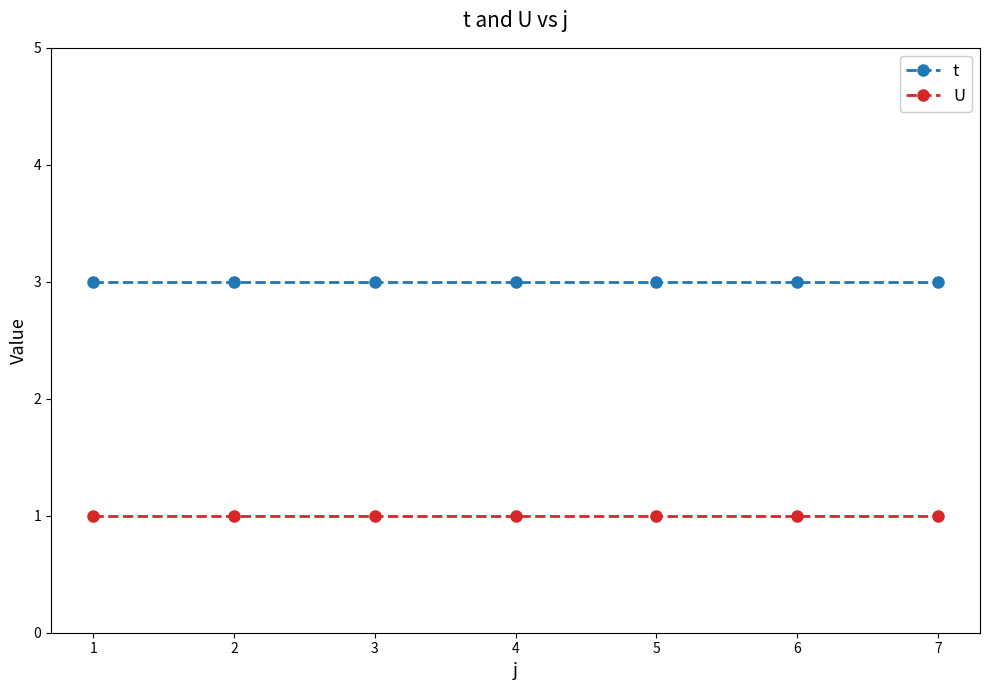

How many lines are shown in the chart?

2